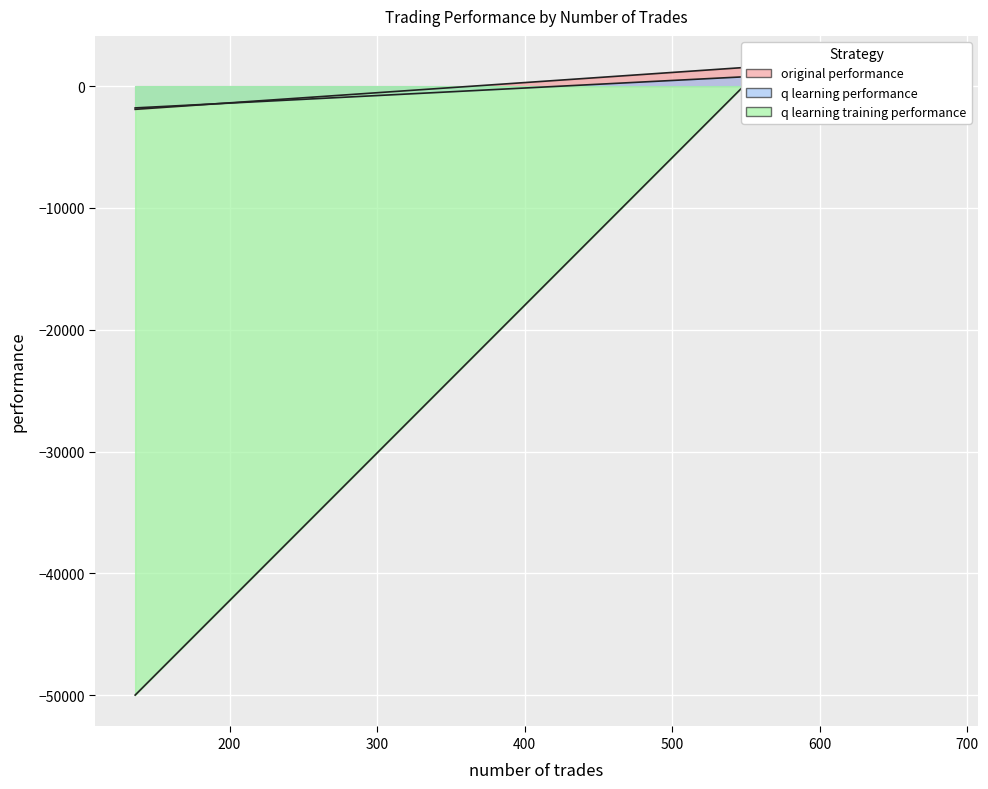

What is the sum of all q learning performance values?

462.5